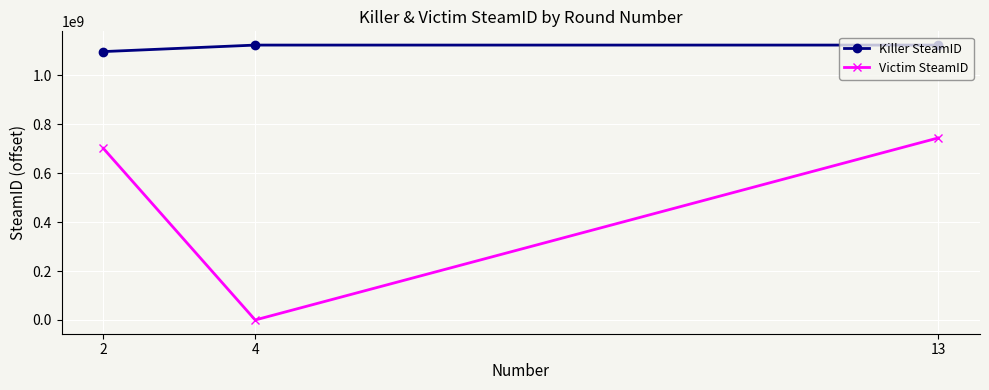

What value does the Killer SteamID series have at 2, to the nearest 10?

1096204430